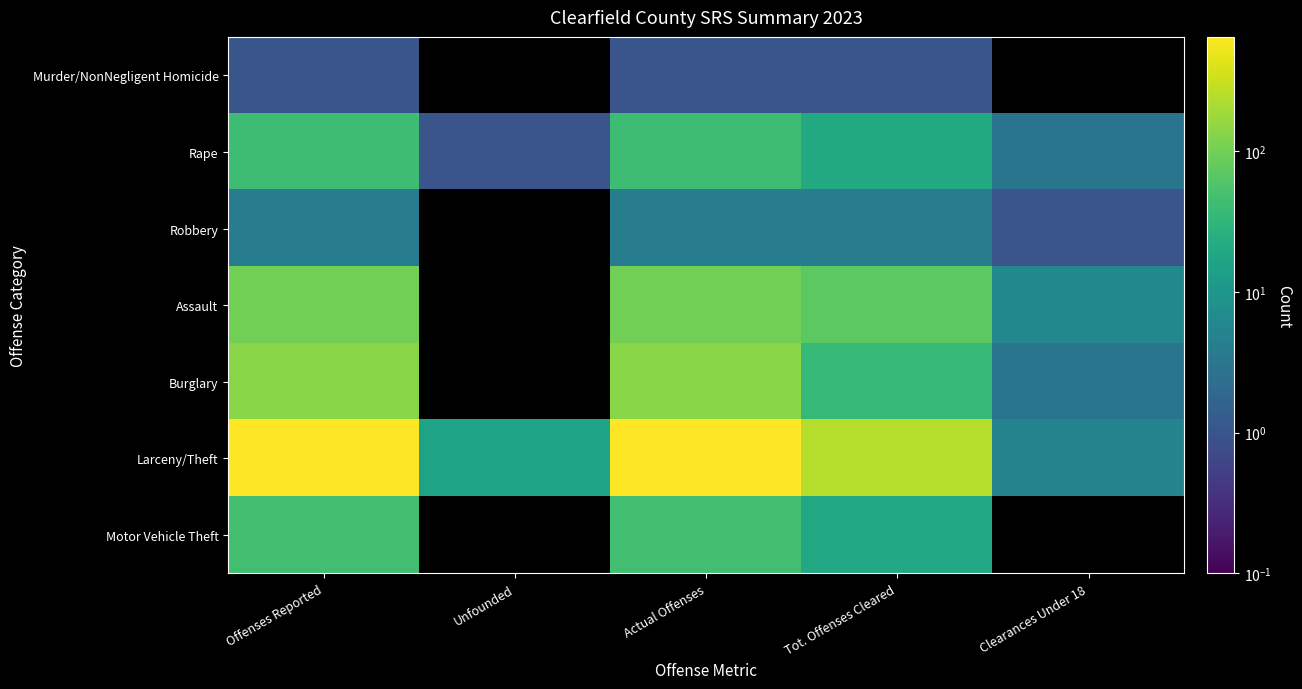

Rank the series by their maximum value, from highest to lowest.

Larceny/Theft, Burglary, Assault, Motor Vehicle Theft, Rape, Robbery, Murder/NonNegligent Homicide